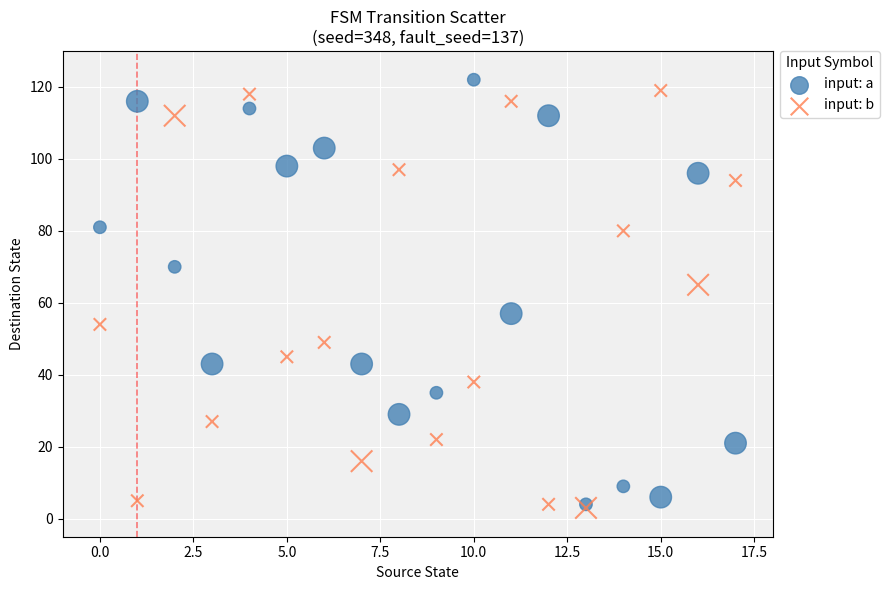

Across all series, what Y value is closest to 62?

65